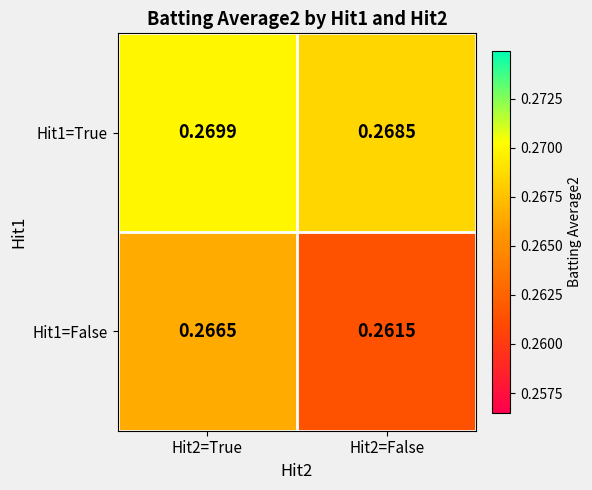

Is the value of Hit1=True at Hit2=True greater than the value of Hit1=False at Hit2=True?

Yes